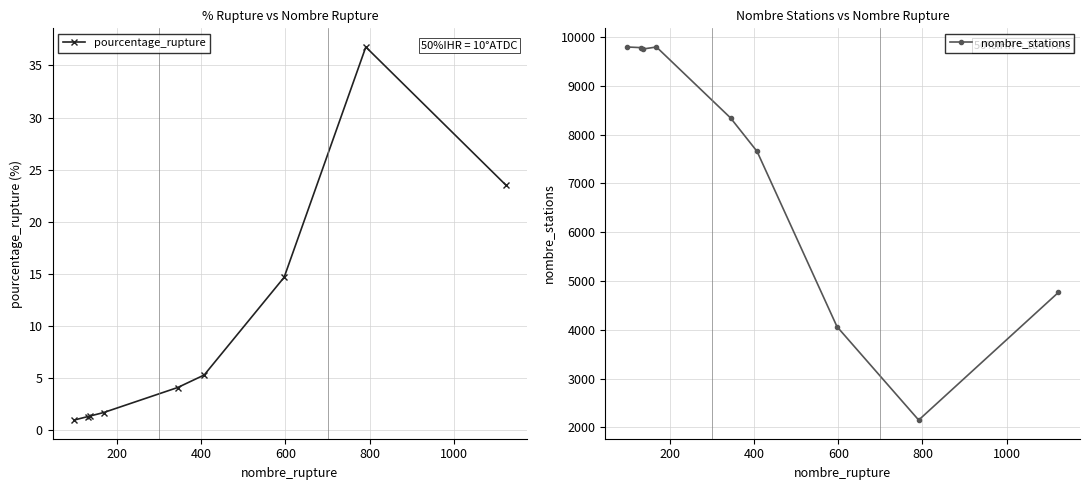

What is the maximum value for pourcentage_rupture?

36.8